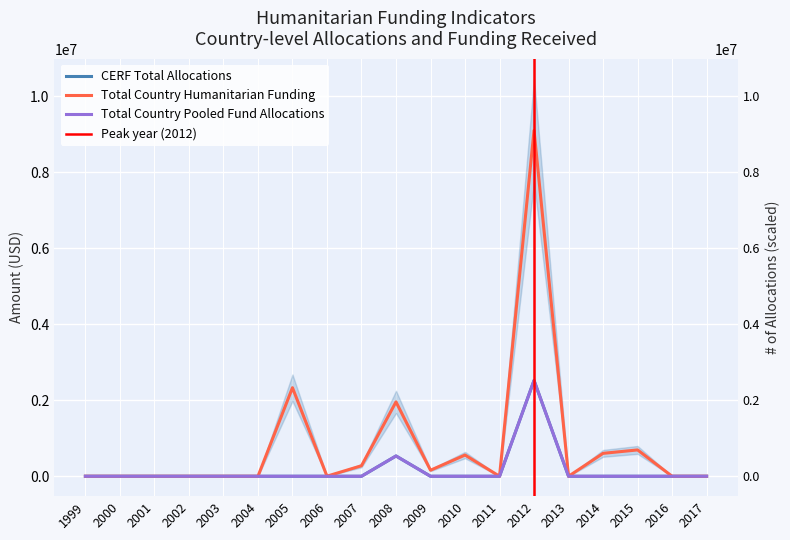

True or false: CERF Total Allocations has a value of 1129371 at 2001.

False